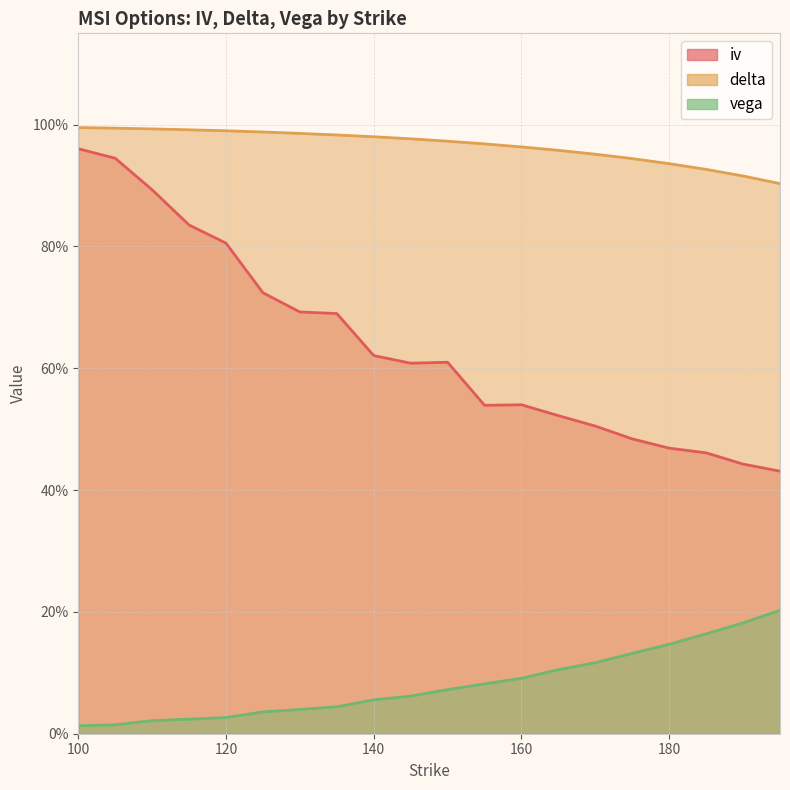

True or false: iv and vega cross at least once.

False